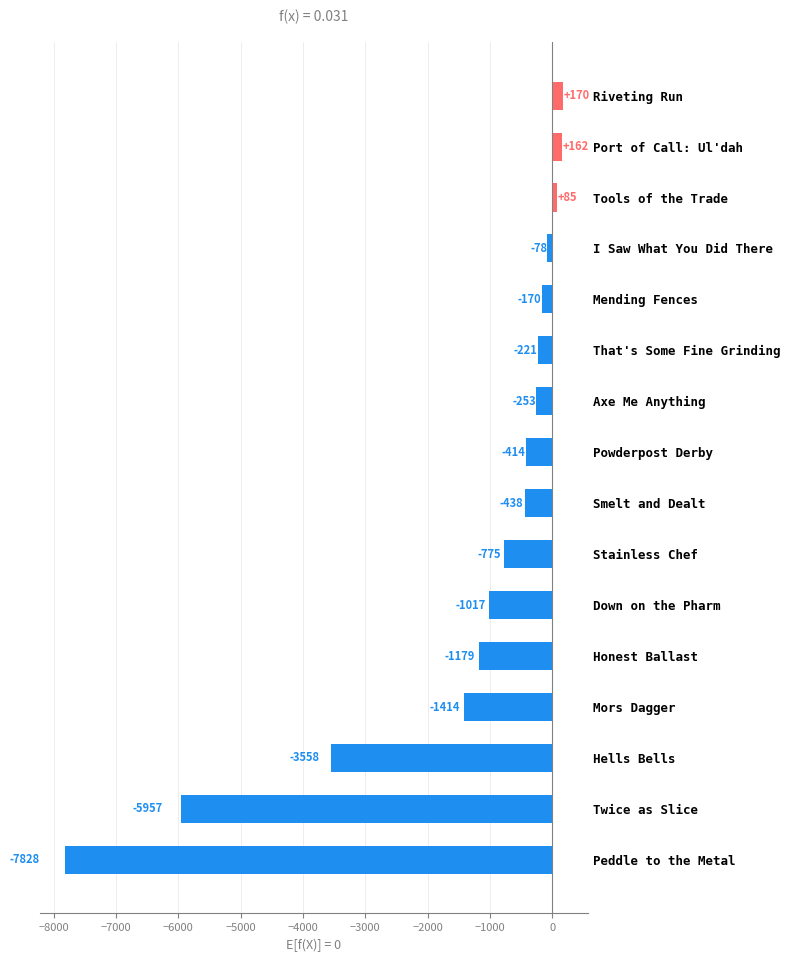

Are the bars grouped side by side (vs. stacked)?

No